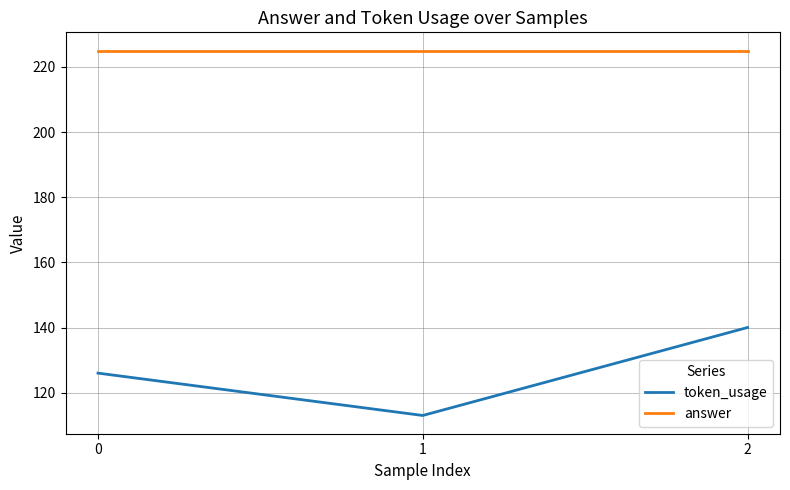

What are all the series names shown in the legend?

token_usage, answer